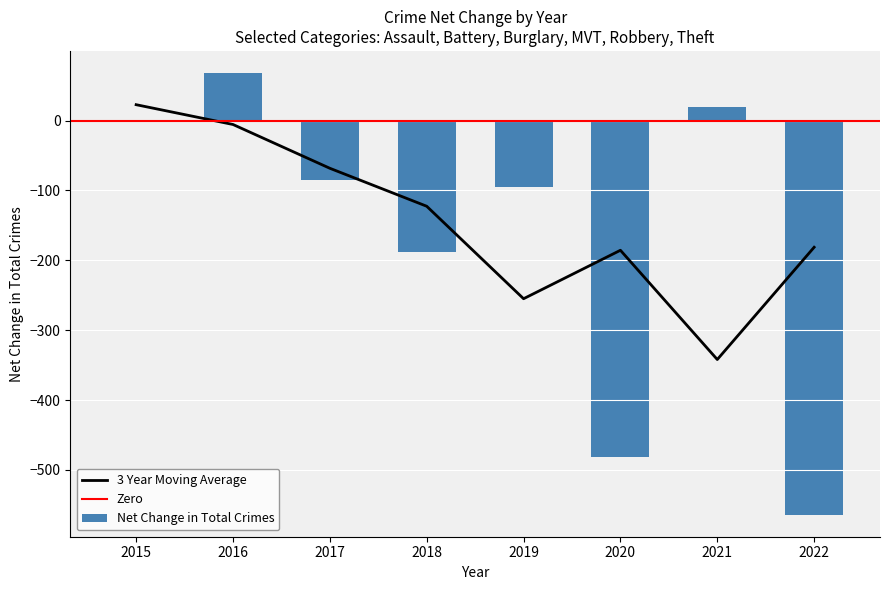

Is it true that 3 Year Moving Average equals -68.3 at 2017?

True